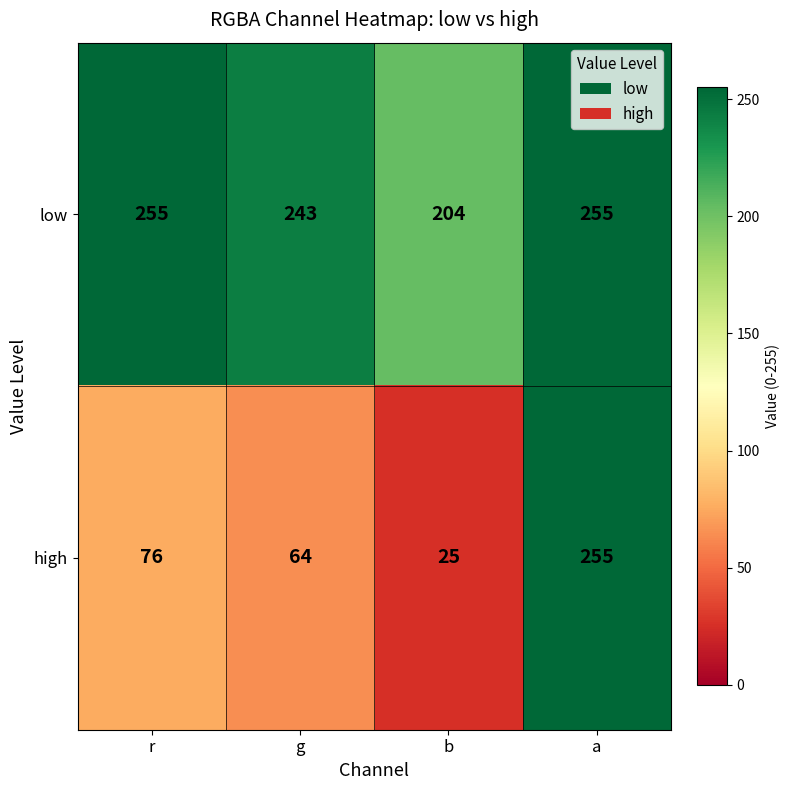

What is the total value across all series at a?

510